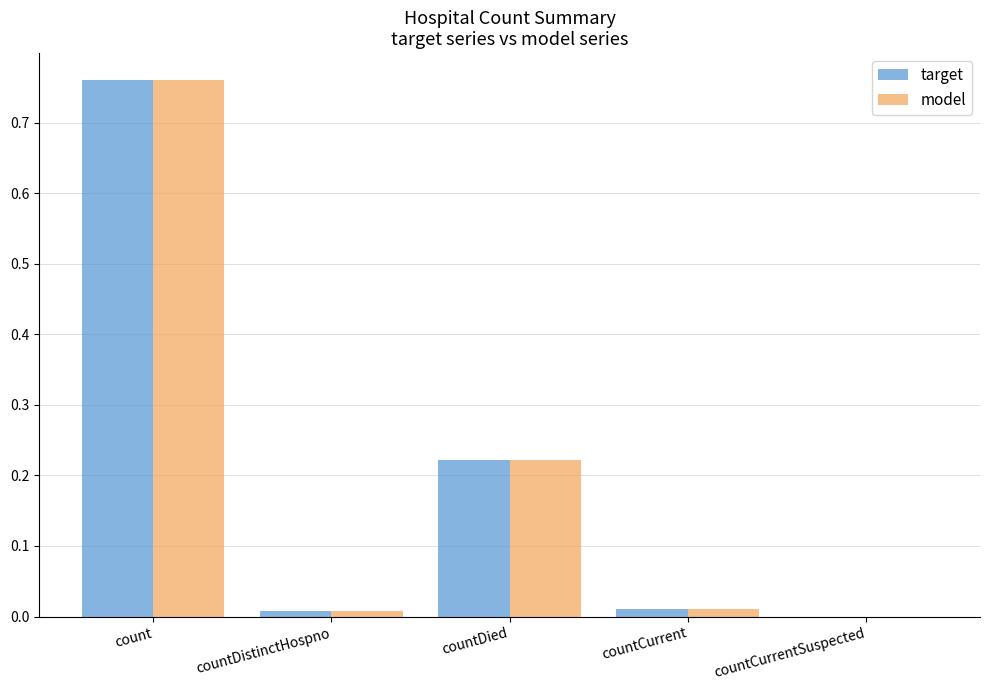

At which label does target reach its peak?

count